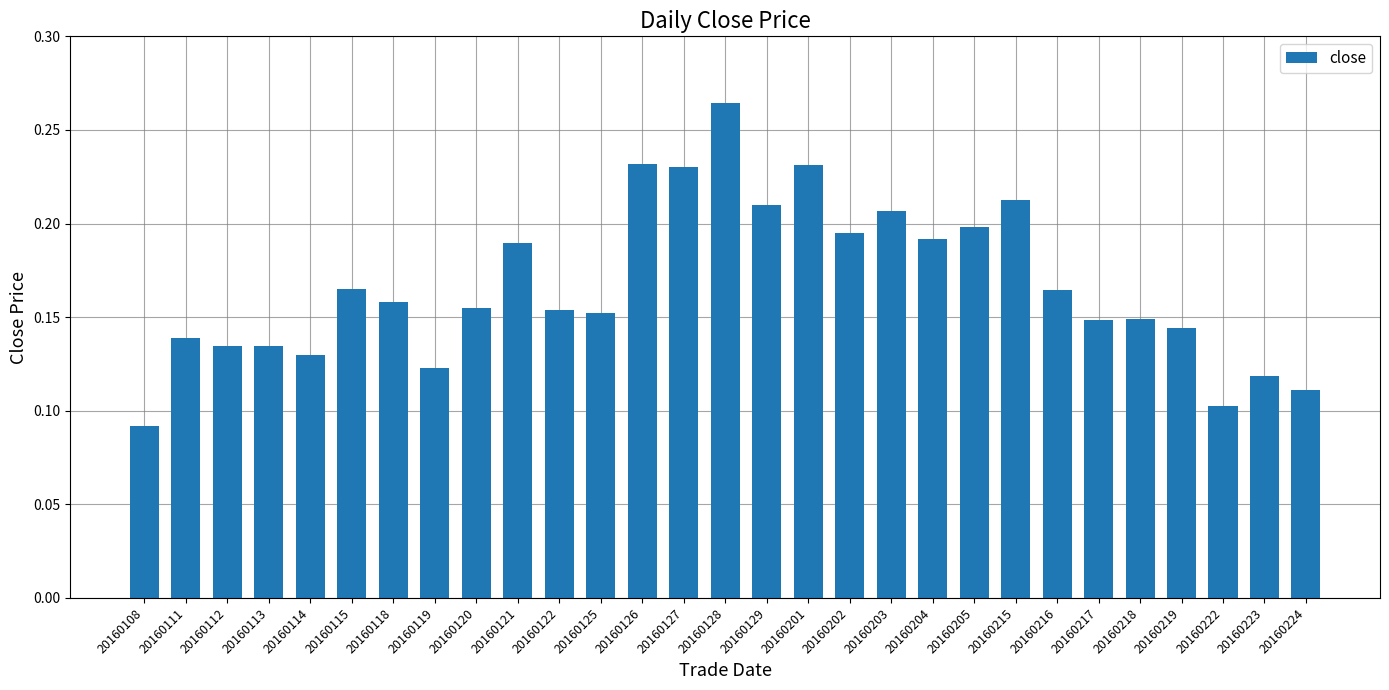

Which category has the lowest value across all series?

20160108